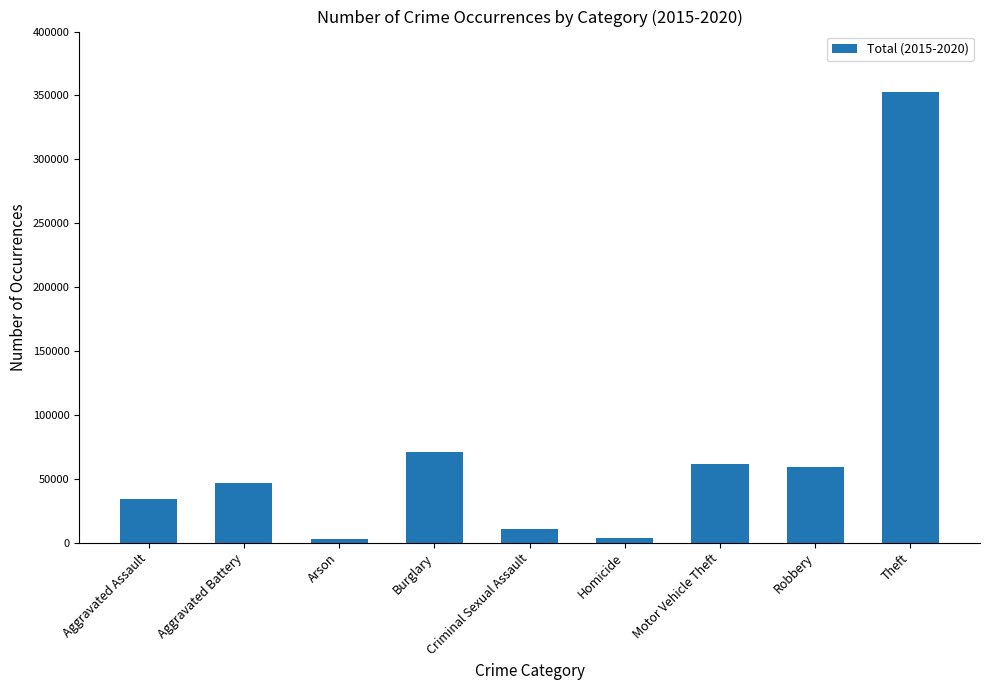

The chart shows a value of 97016 at Motor Vehicle Theft. True or false?

False